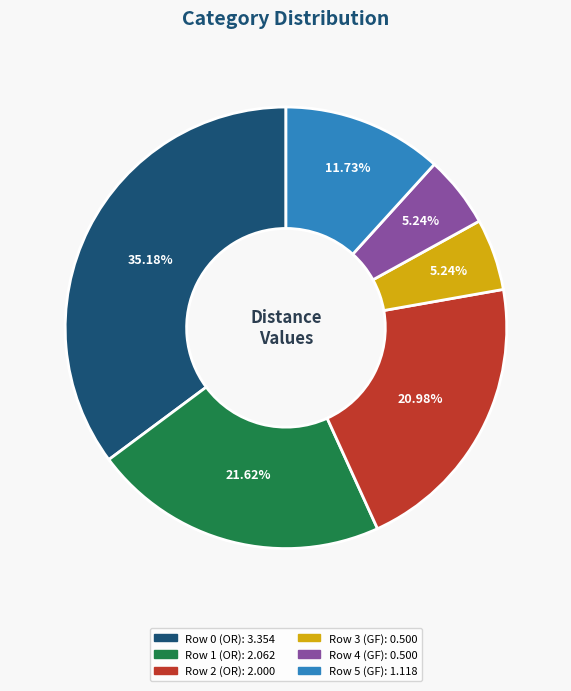

How many segments does this pie chart have?

6